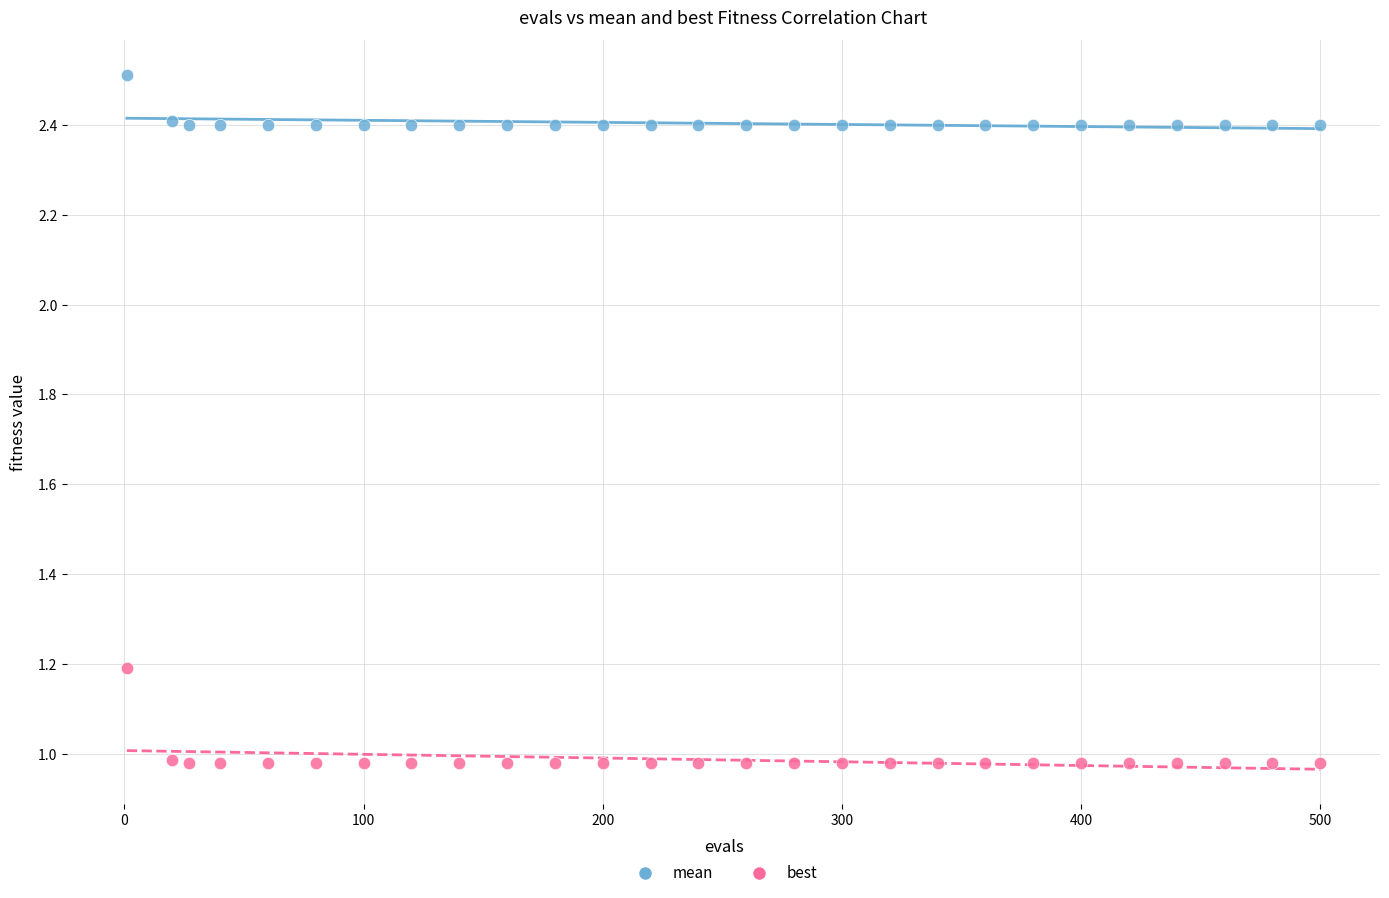

Across all data points, what is the range of X values (max minus min)?

499.0